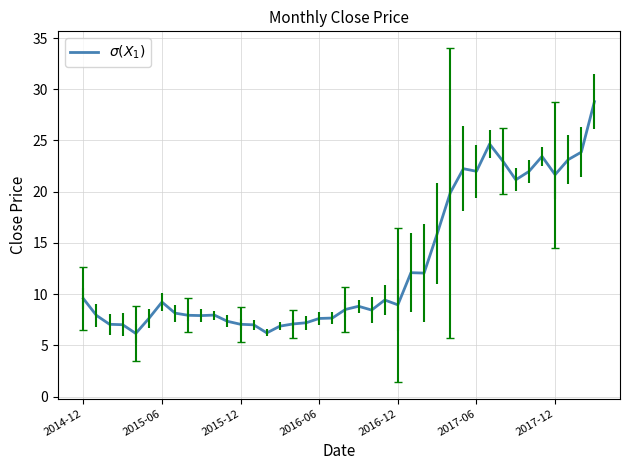

What is the greatest value displayed?

28.8